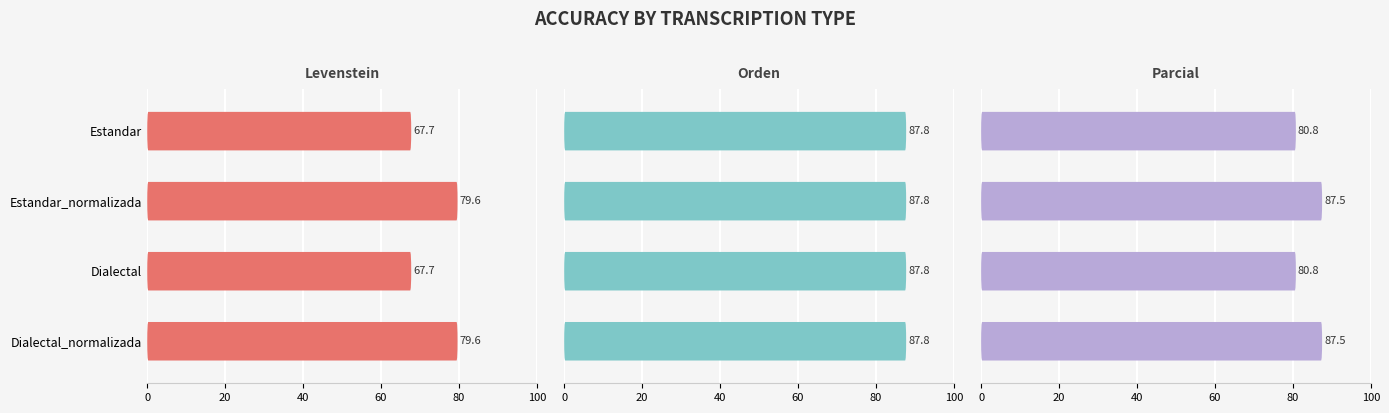

How many values in the Levenstein series are below 79?

2